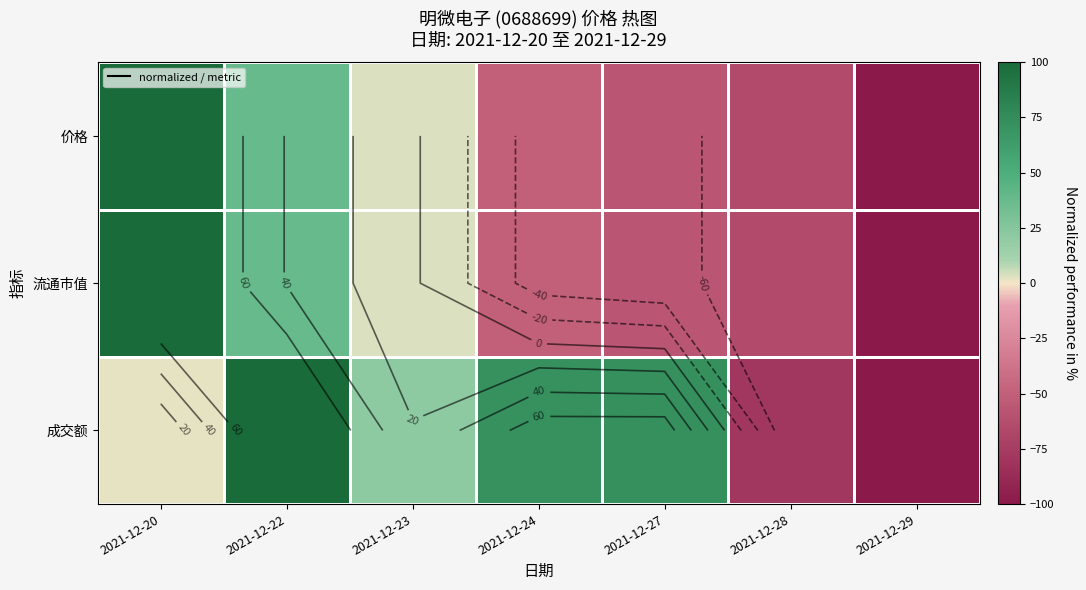

What is the spread (max minus min) of values at 2021-12-28?

14.0